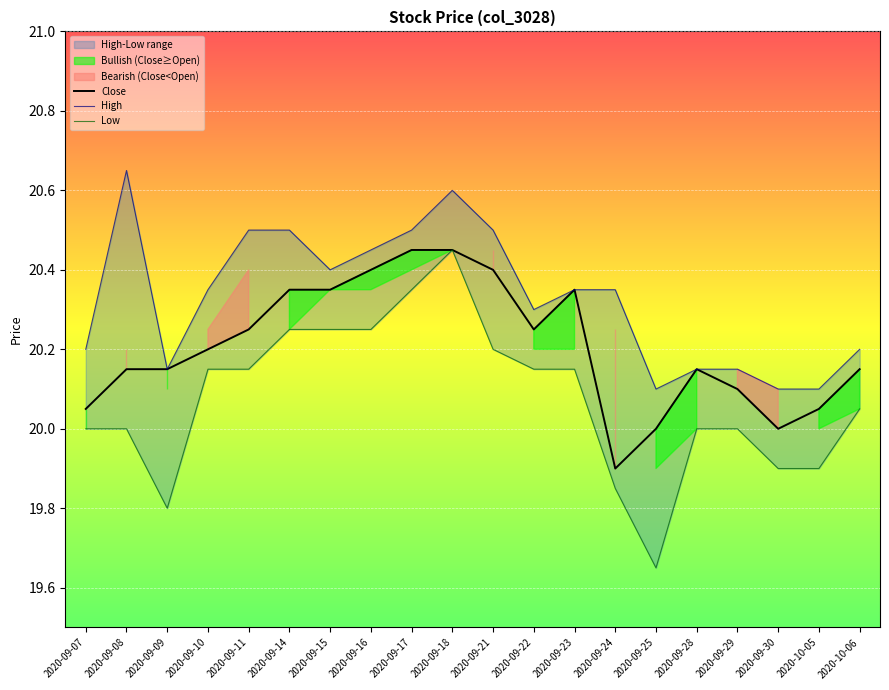

At how many categories does at least one series exceed 20?

20